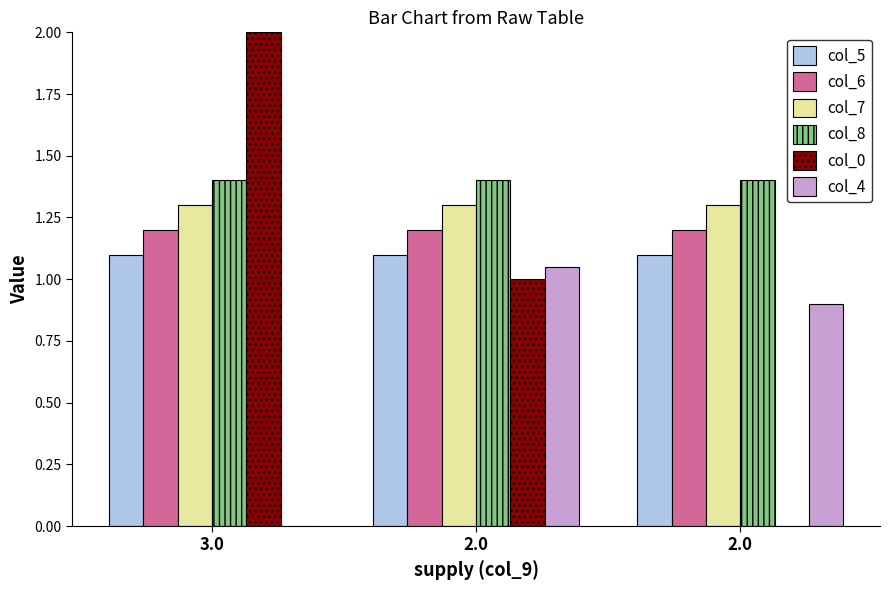

Is the value of col_8 at 2.0 greater than the value of col_6 at 2.0?

Yes